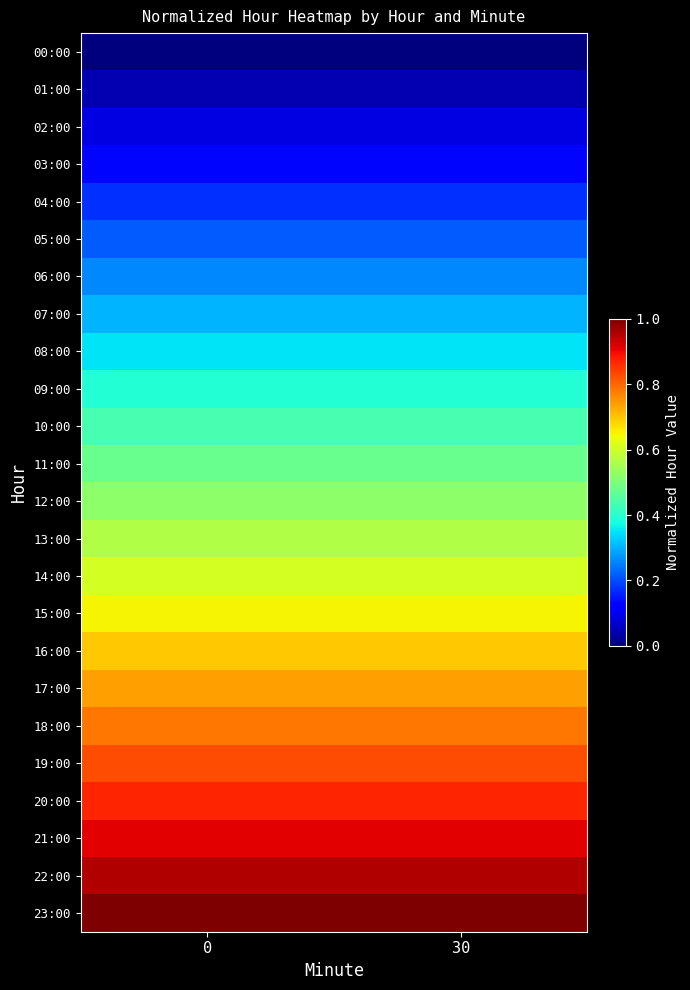

Reading right to left, transcribe all the data shown in this chart.

row_0: 0.0	0.0
row_1: 0.0	0.0
row_2: 0.1	0.1
row_3: 0.1	0.1
row_4: 0.2	0.2
row_5: 0.2	0.2
row_6: 0.3	0.3
row_7: 0.3	0.3
row_8: 0.3	0.3
row_9: 0.4	0.4
row_10: 0.4	0.4
row_11: 0.5	0.5
row_12: 0.5	0.5
row_13: 0.6	0.6
row_14: 0.6	0.6
row_15: 0.7	0.7
row_16: 0.7	0.7
row_17: 0.7	0.7
row_18: 0.8	0.8
row_19: 0.8	0.8
row_20: 0.9	0.9
row_21: 0.9	0.9
row_22: 1.0	1.0
row_23: 1.0	1.0